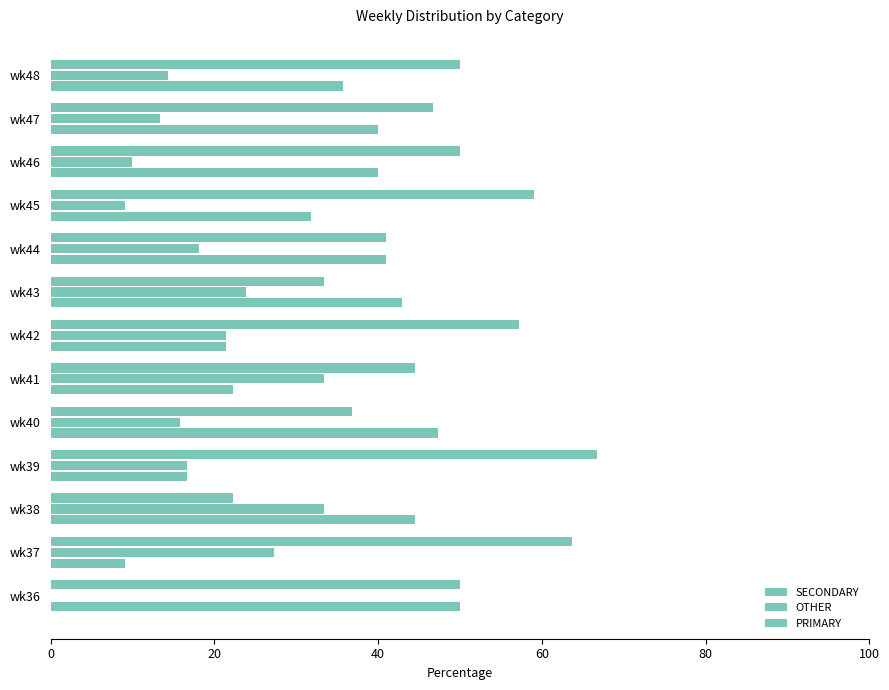

What is the lowest value of the SECONDARY series?

9.1